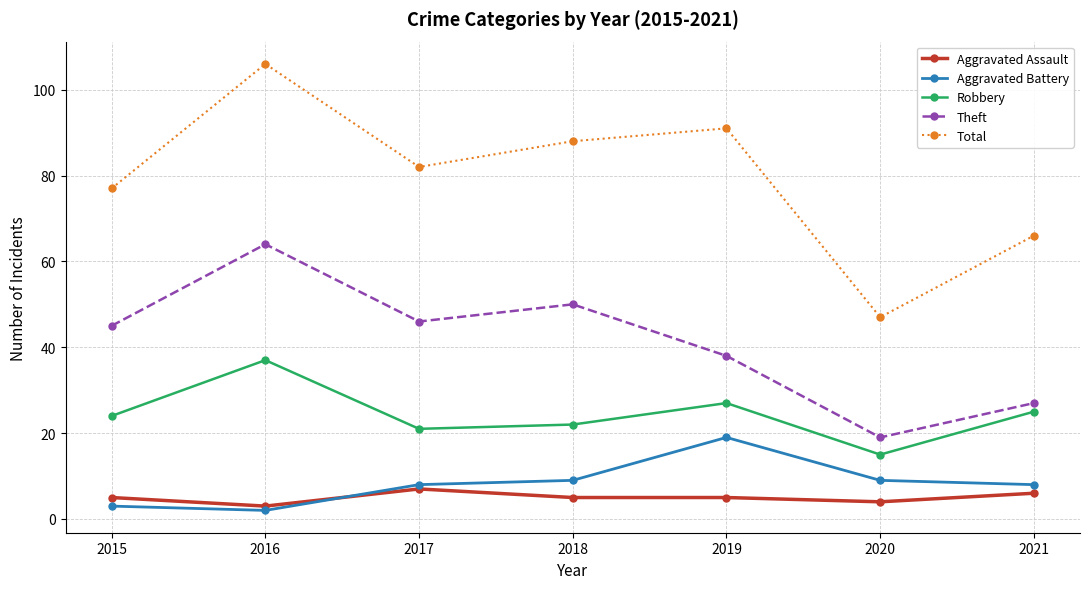

What is the minimum value for Robbery?

15